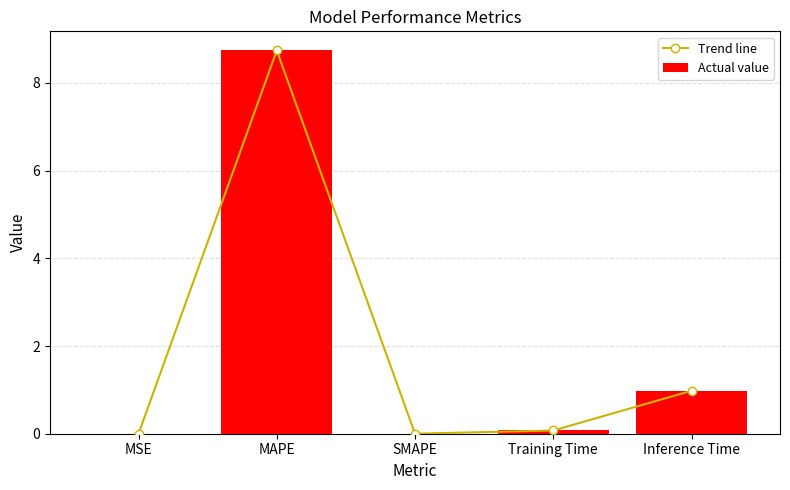

What is the label of the 3rd bar from the left?

SMAPE